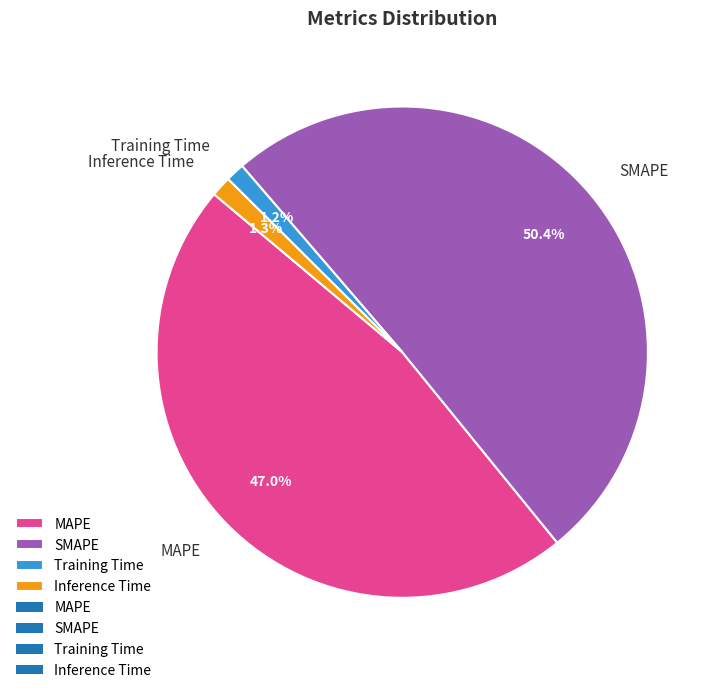

What is the total percentage of Inference Time and SMAPE?

51.8%